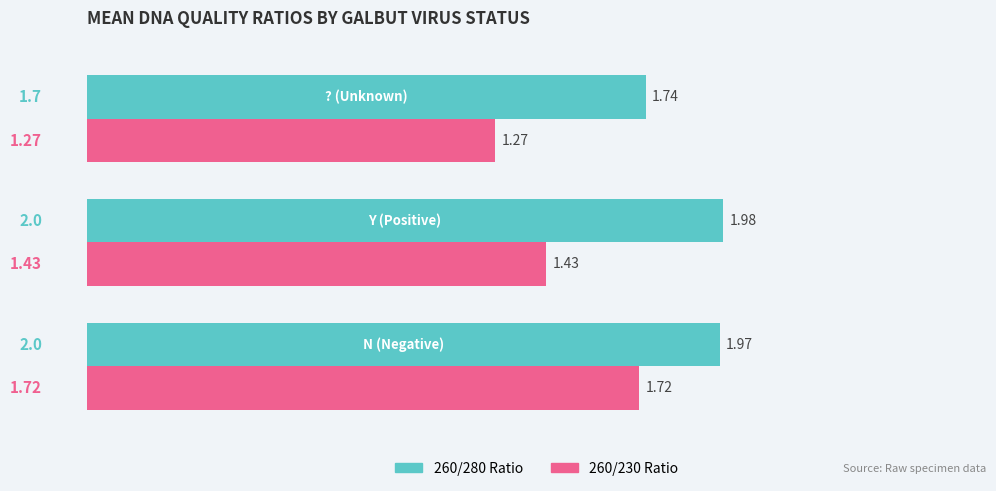

Count the number of categories in the chart.

3